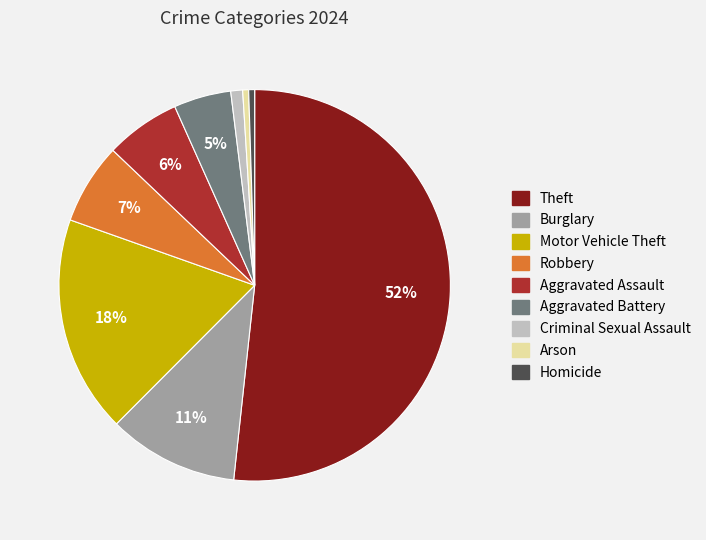

To the nearest percent, what is the average slice percentage?

11%